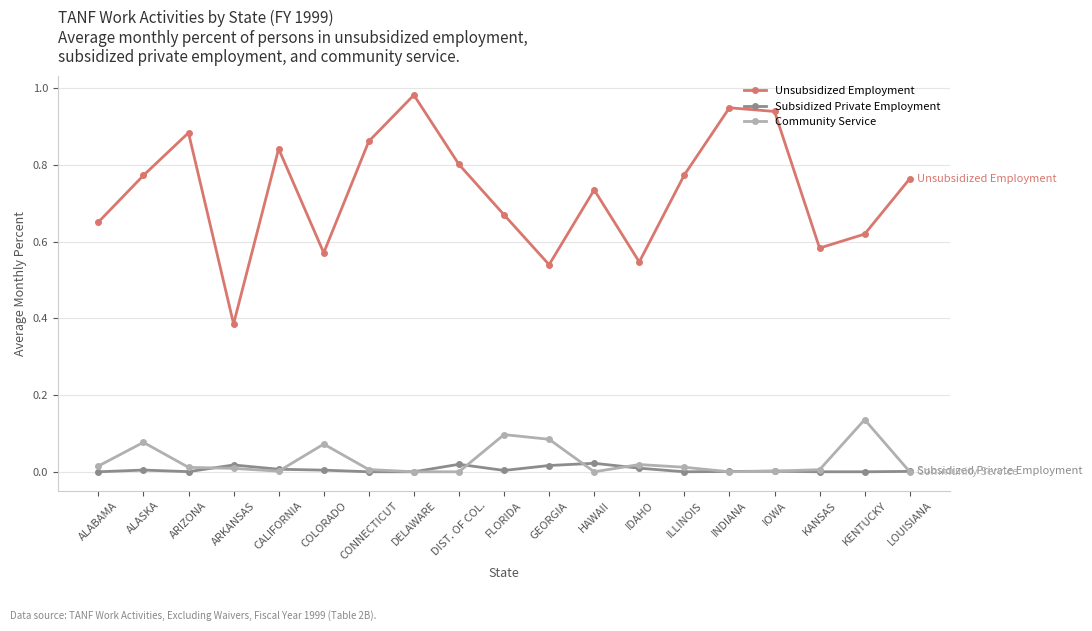

Does the chart display data point markers on the line(s)?

Yes